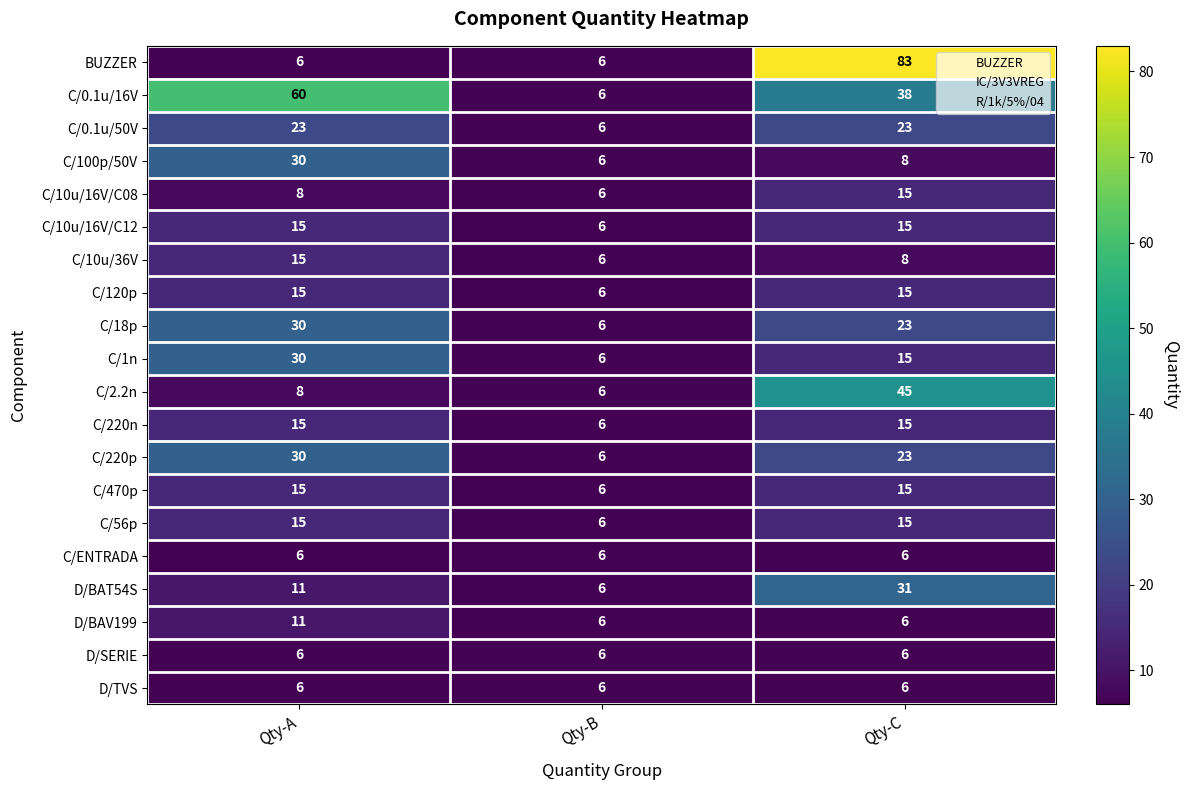

Count the number of categories in the chart.

3